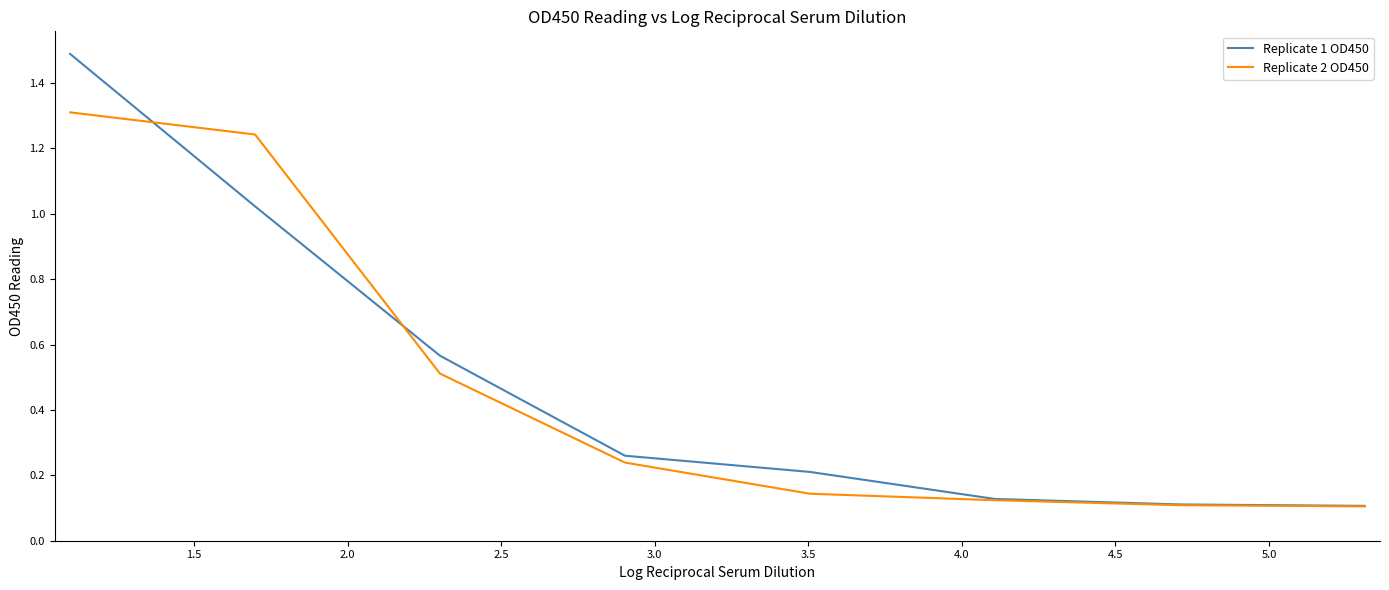

Which series has the widest spread of values?

Replicate 1 OD450